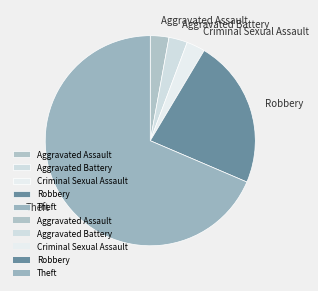

Which category accounts for the majority?

Theft